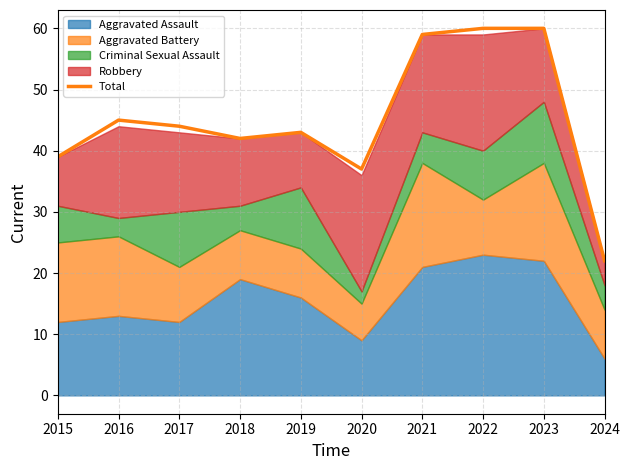

What is the sum of all values?

451